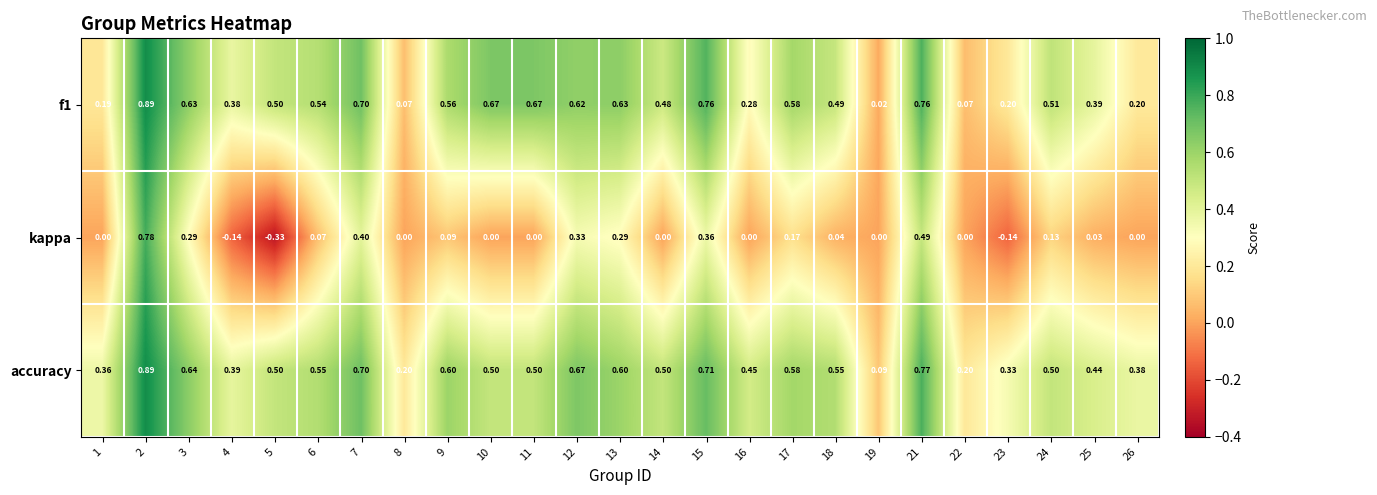

Is the value of accuracy at 8 greater than the value of f1 at 22?

Yes